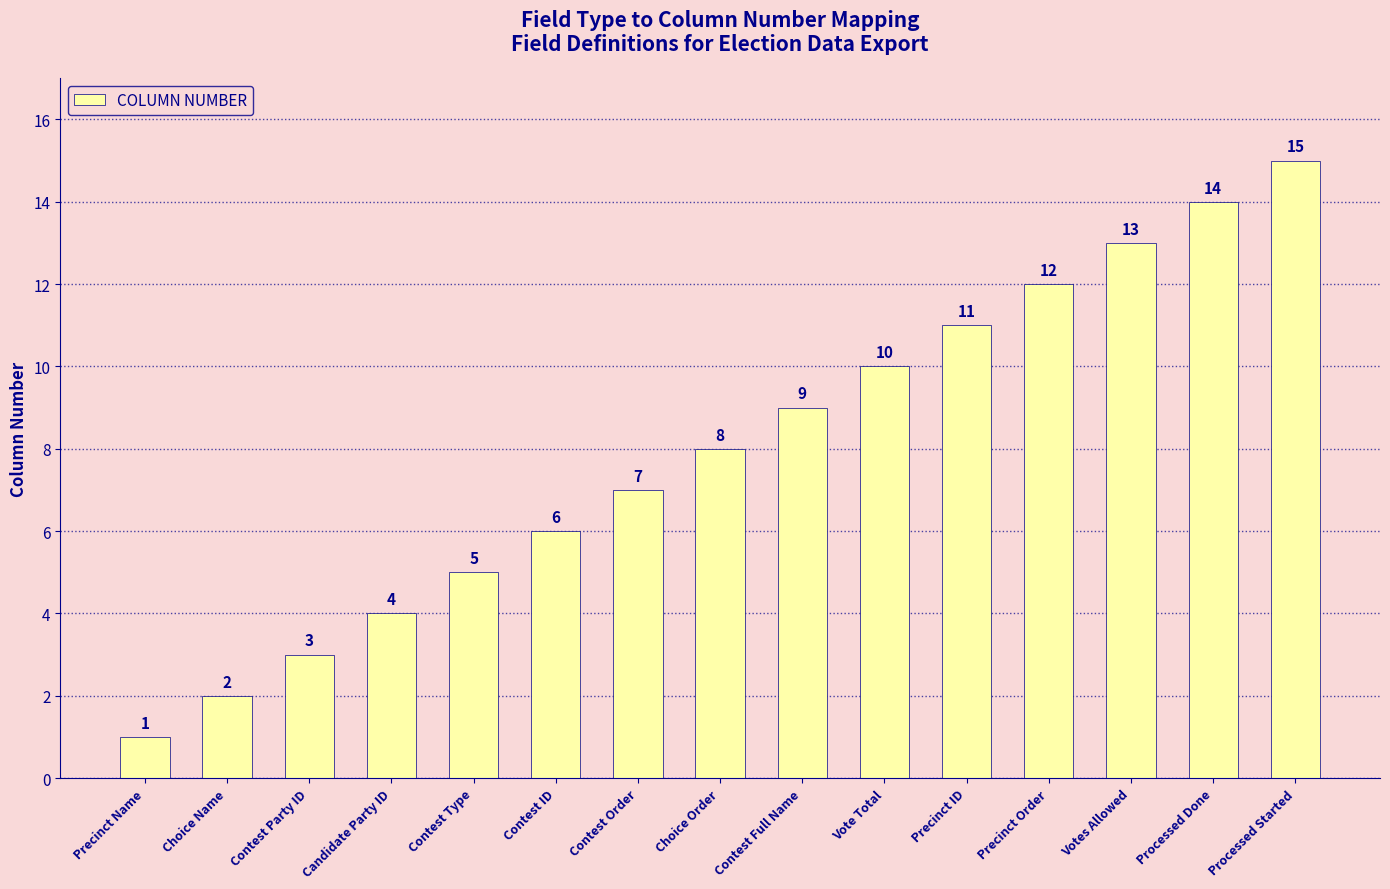

Rank the categories by value from highest to lowest.

Processed Started, Processed Done, Votes Allowed, Precinct Order, Precinct ID, Vote Total, Contest Full Name, Choice Order, Contest Order, Contest ID, Contest Type, Candidate Party ID, Contest Party ID, Choice Name, Precinct Name